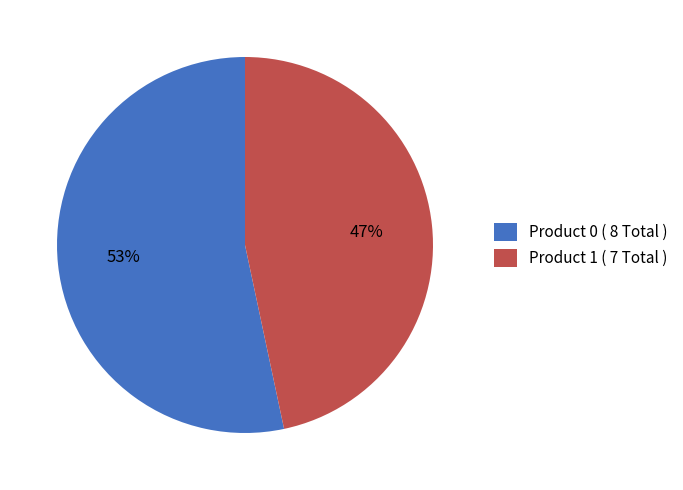

To the nearest percent, what is the combined percentage of Product 1 ( 7 Total ) and Product 0 ( 8 Total )?

100%